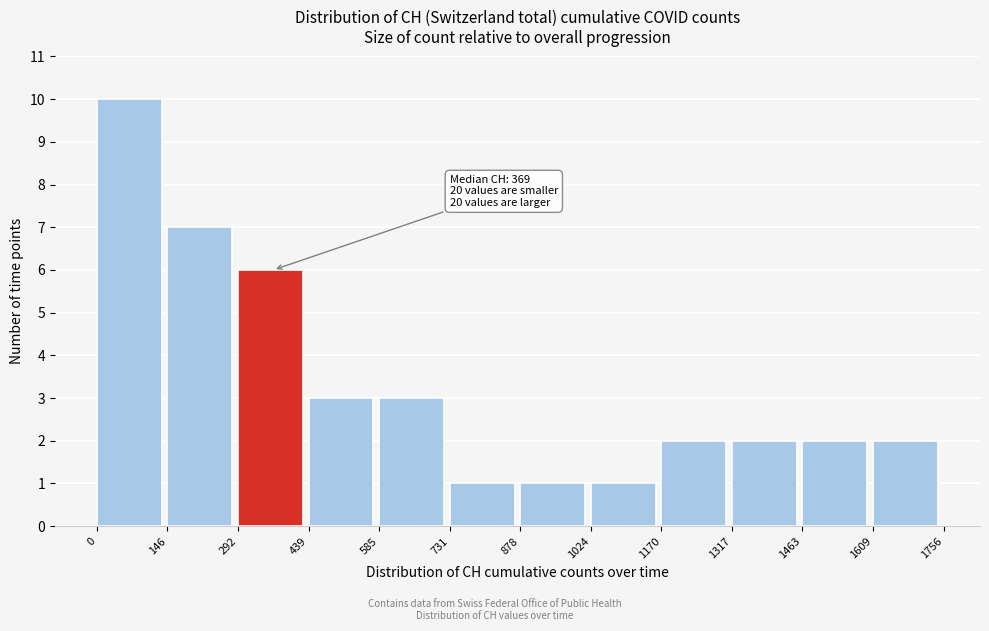

Which range on the x-axis has the tallest bar?

0 to 146